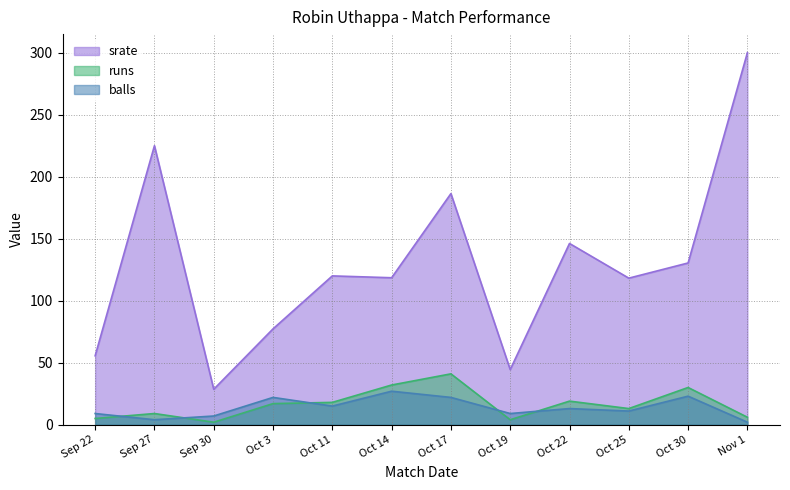

How many data points does each series have?

12